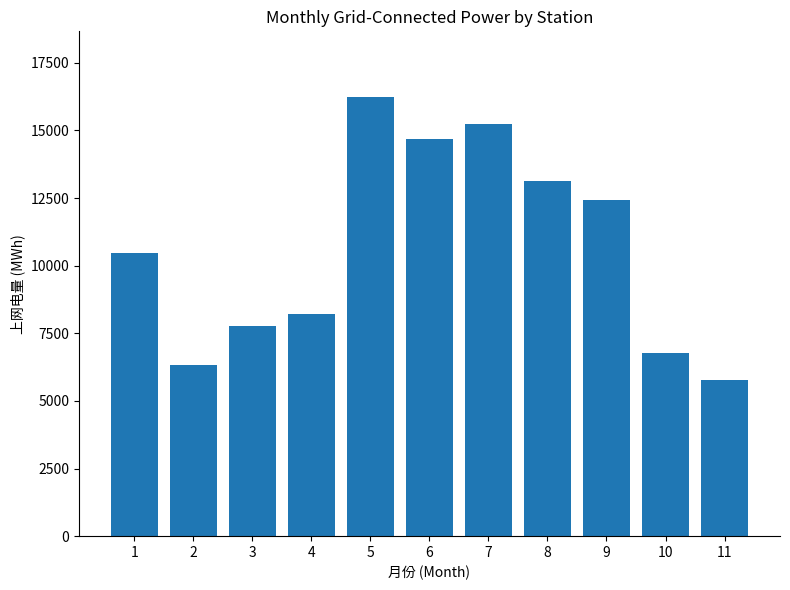

What is the difference between the values at 7 and 8?

2102.3